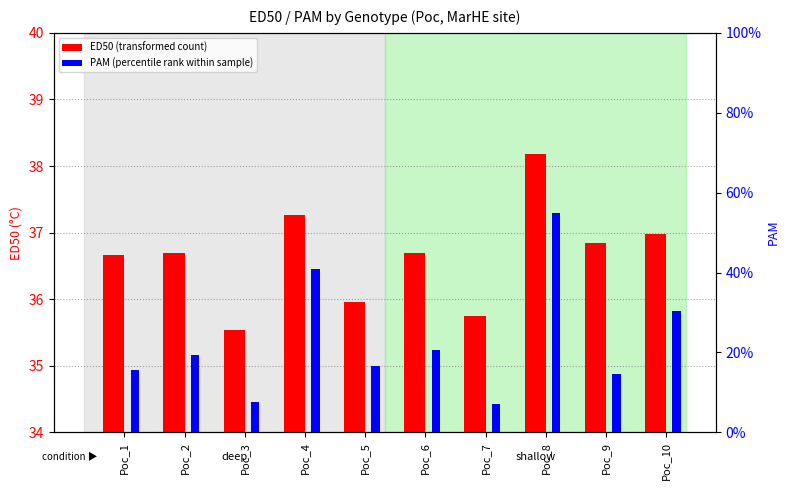

The value of ED50 at Poc_10 is 19.4. True or false?

False